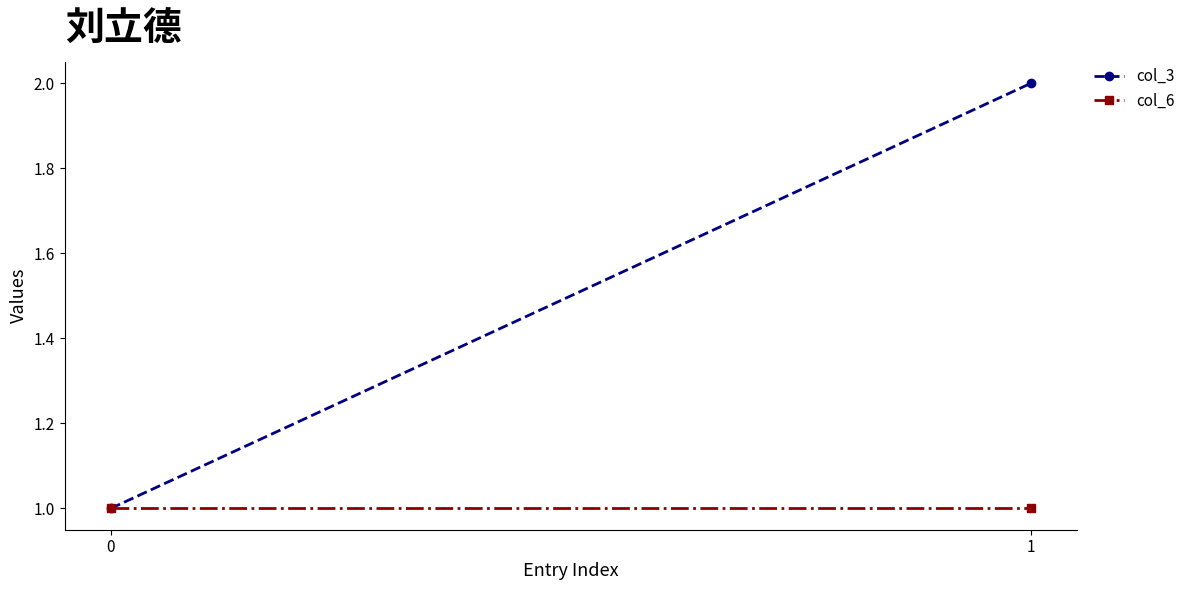

Which series changed the most between 0 and 1?

col_3